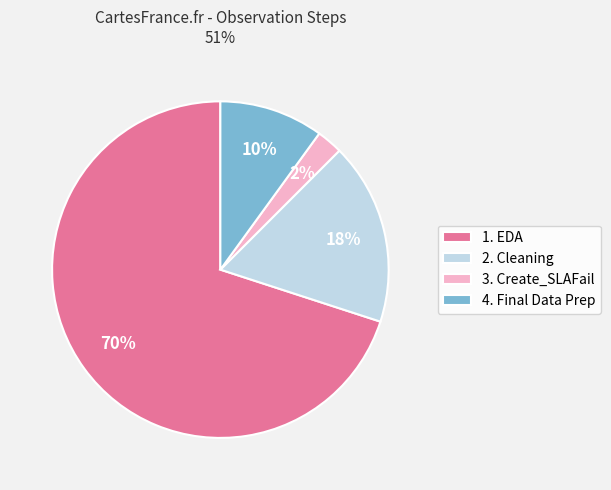

Is the sum of 4. Final Data Prep and 1. EDA greater than half?

Yes